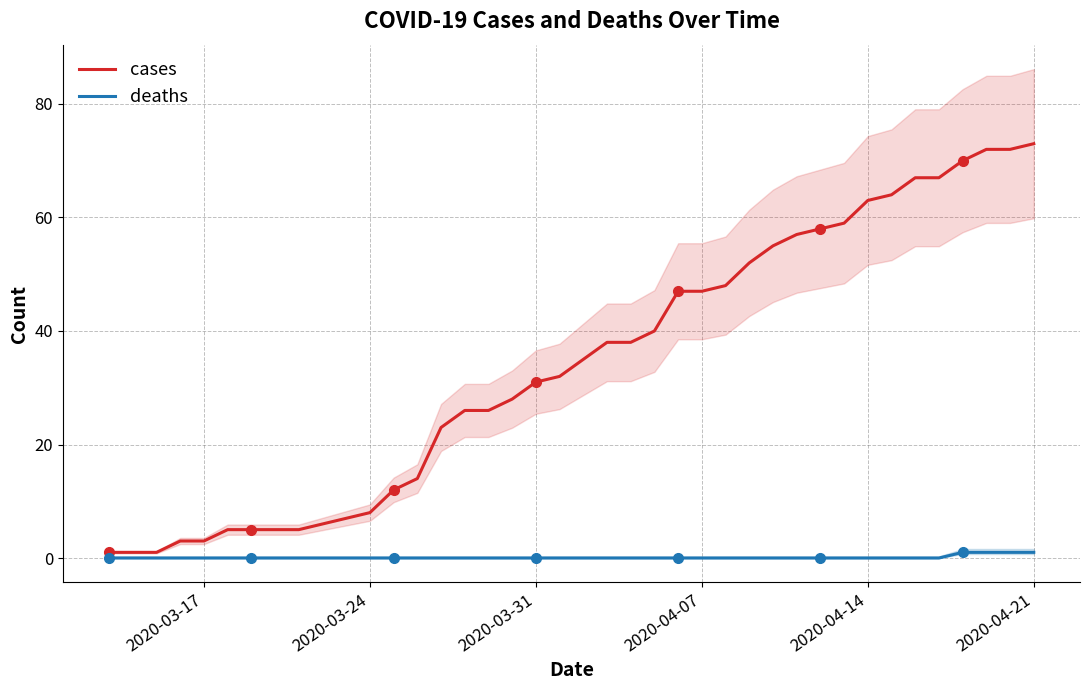

True or false: deaths and cases cross at least once.

False